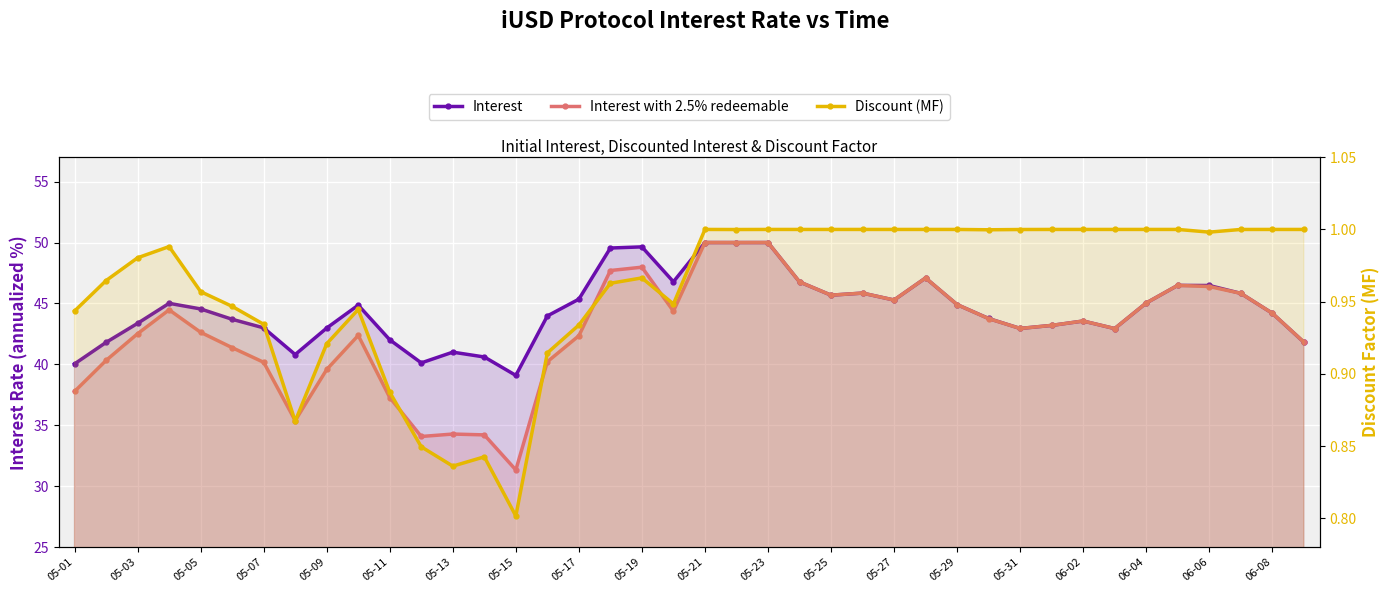

At how many categories does at least one series exceed 14?

40